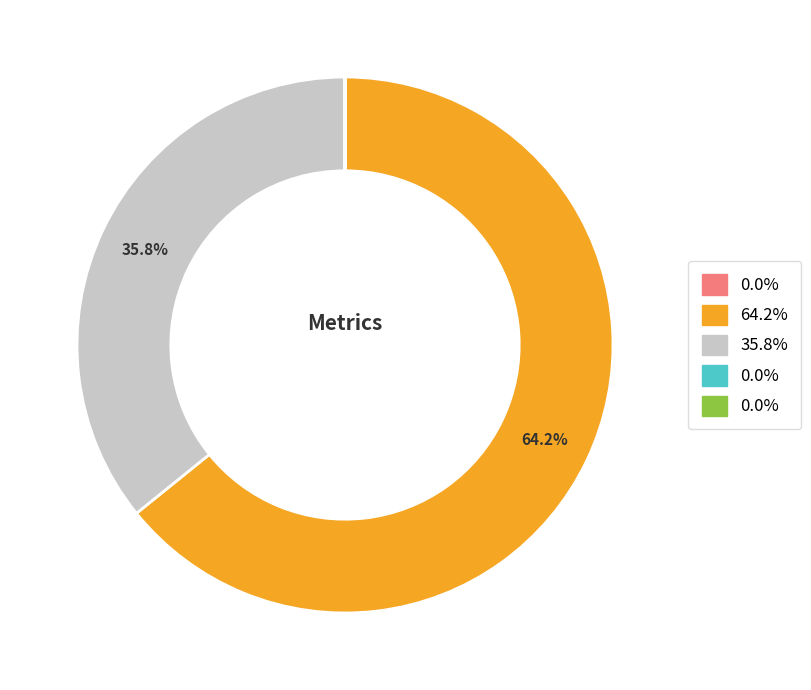

Rank the categories by value from highest to lowest.

MAPE, SMAPE, MSE, Training Time, Inference Time